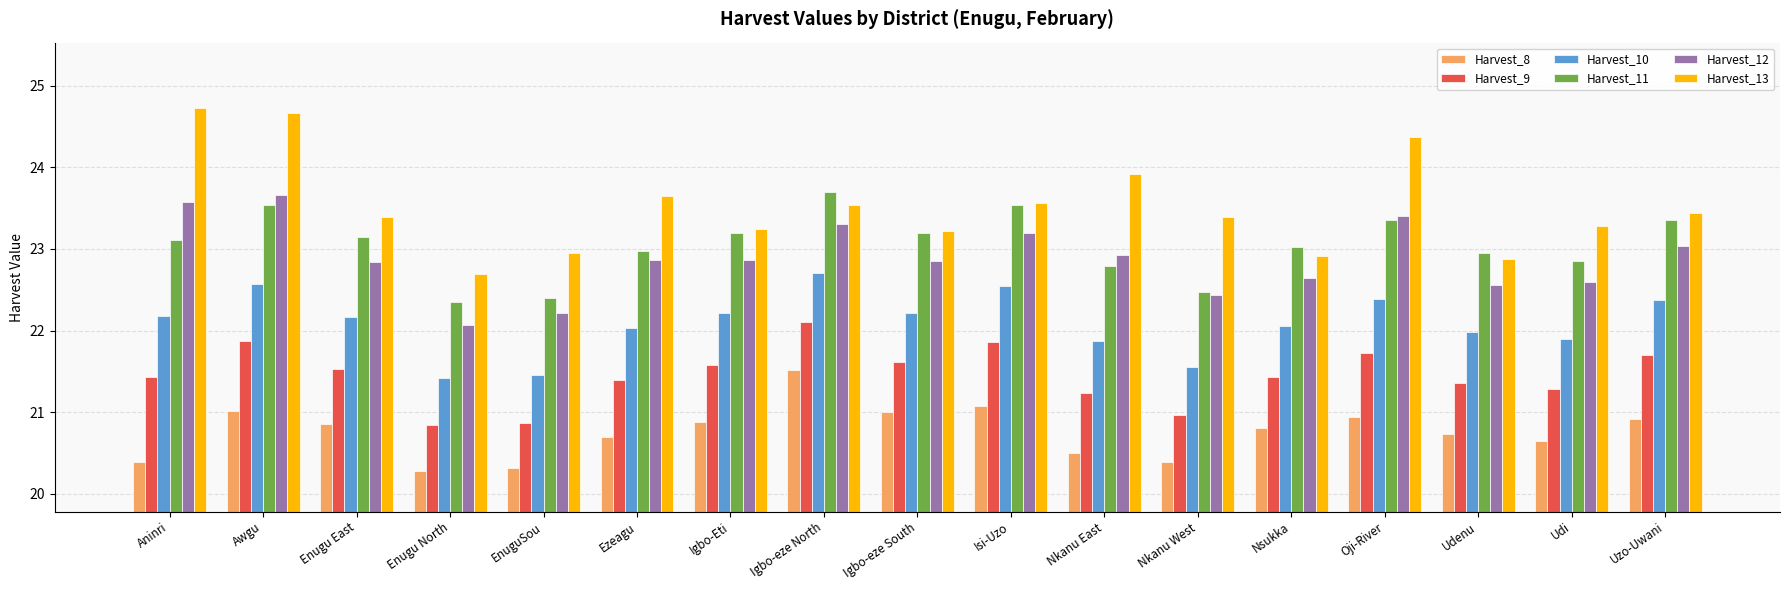

What is the total value across all series at Igbo-Eti?

134.0